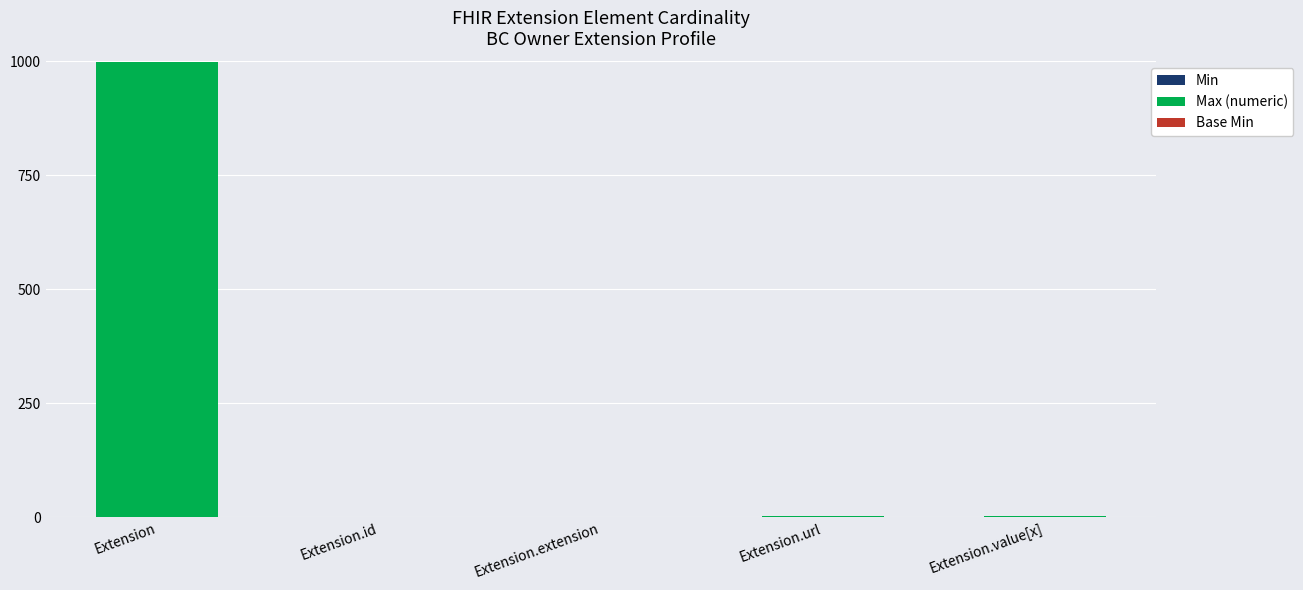

At which category is the sum across all series the highest?

Extension